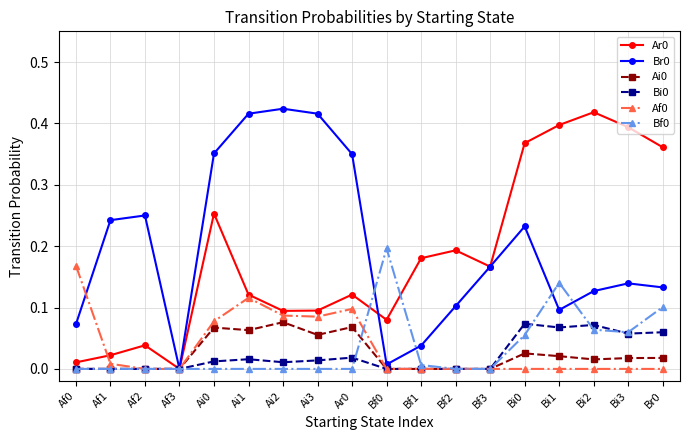

What is the label of the 17th point from the left?

Bi3